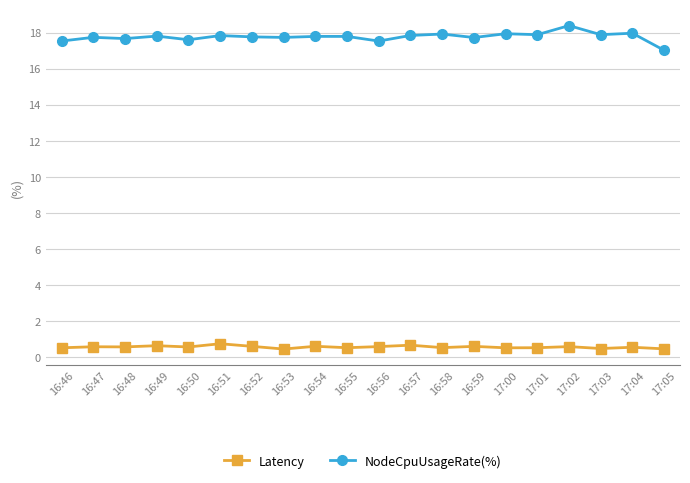

What is the difference between the highest and lowest values at 17:00?

17.4